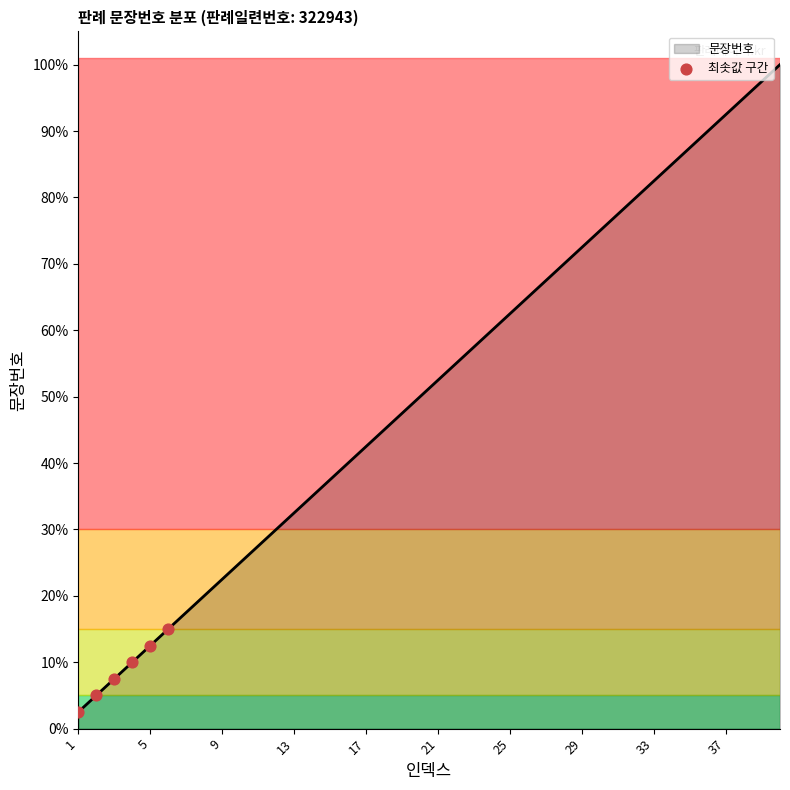

Which has a higher value, 13 or 5?

13